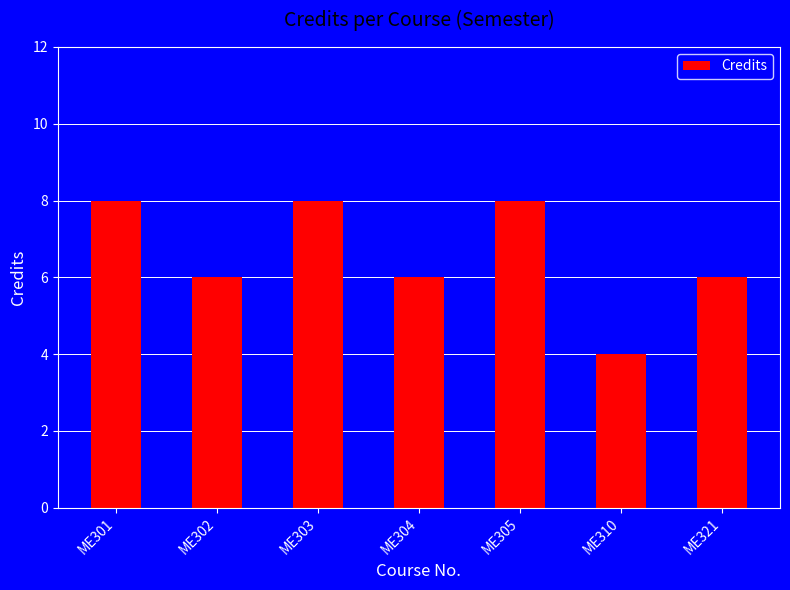

What is the ratio of the value at ME303 to the value at ME305?

1.0